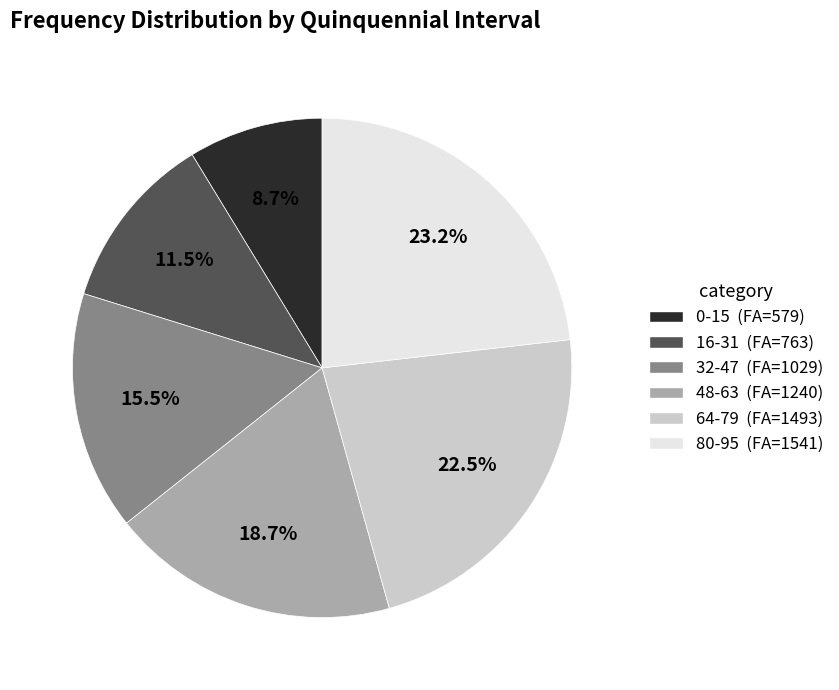

How many segments does this pie chart have?

6